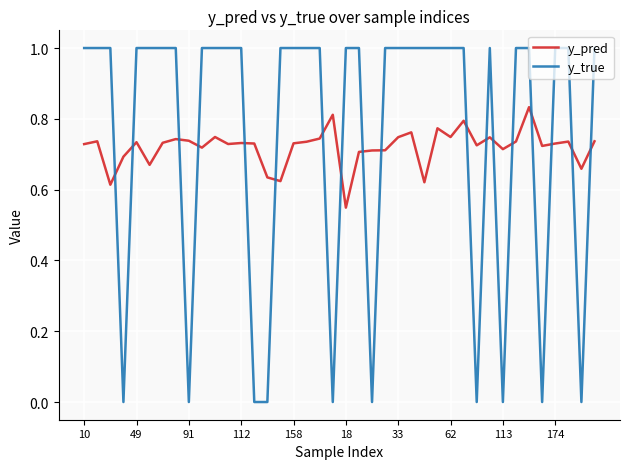

Which series has the widest spread of values?

y_true